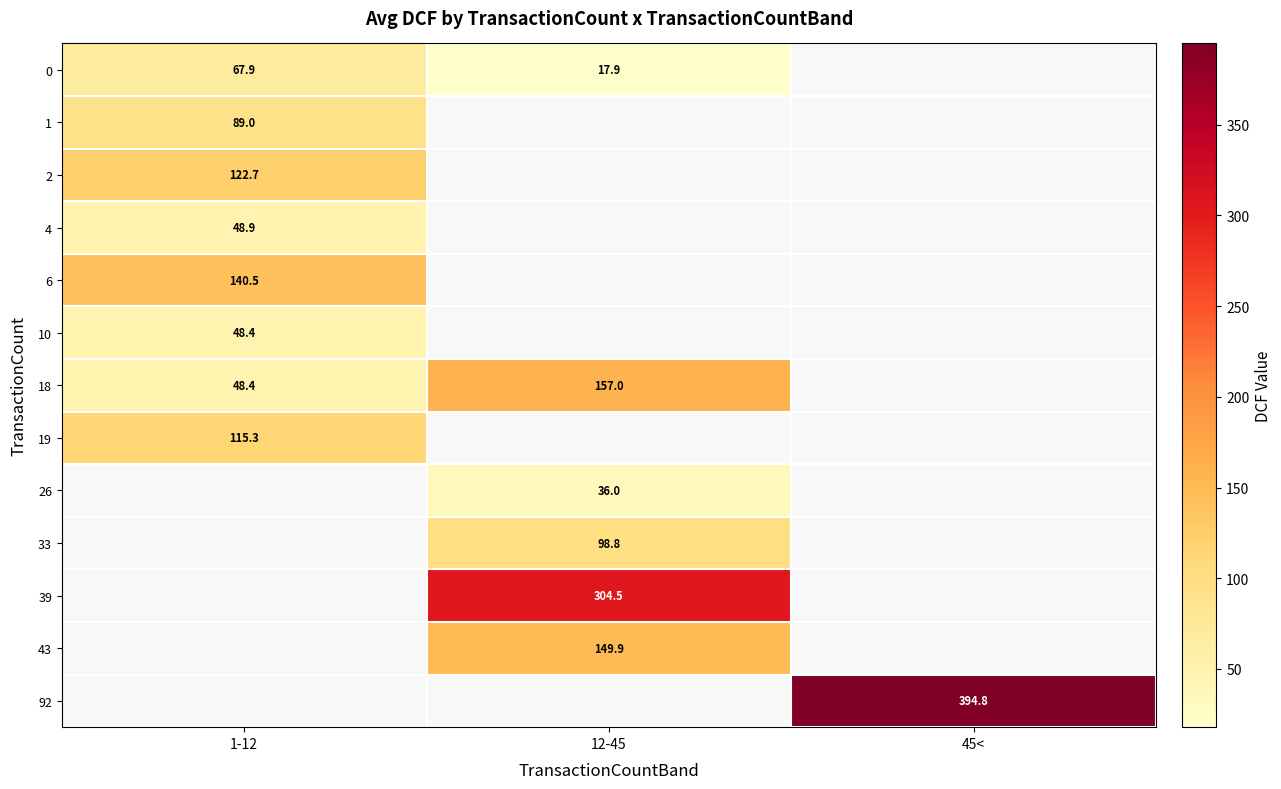

What is the difference between the highest and lowest values at 12-45?

286.6